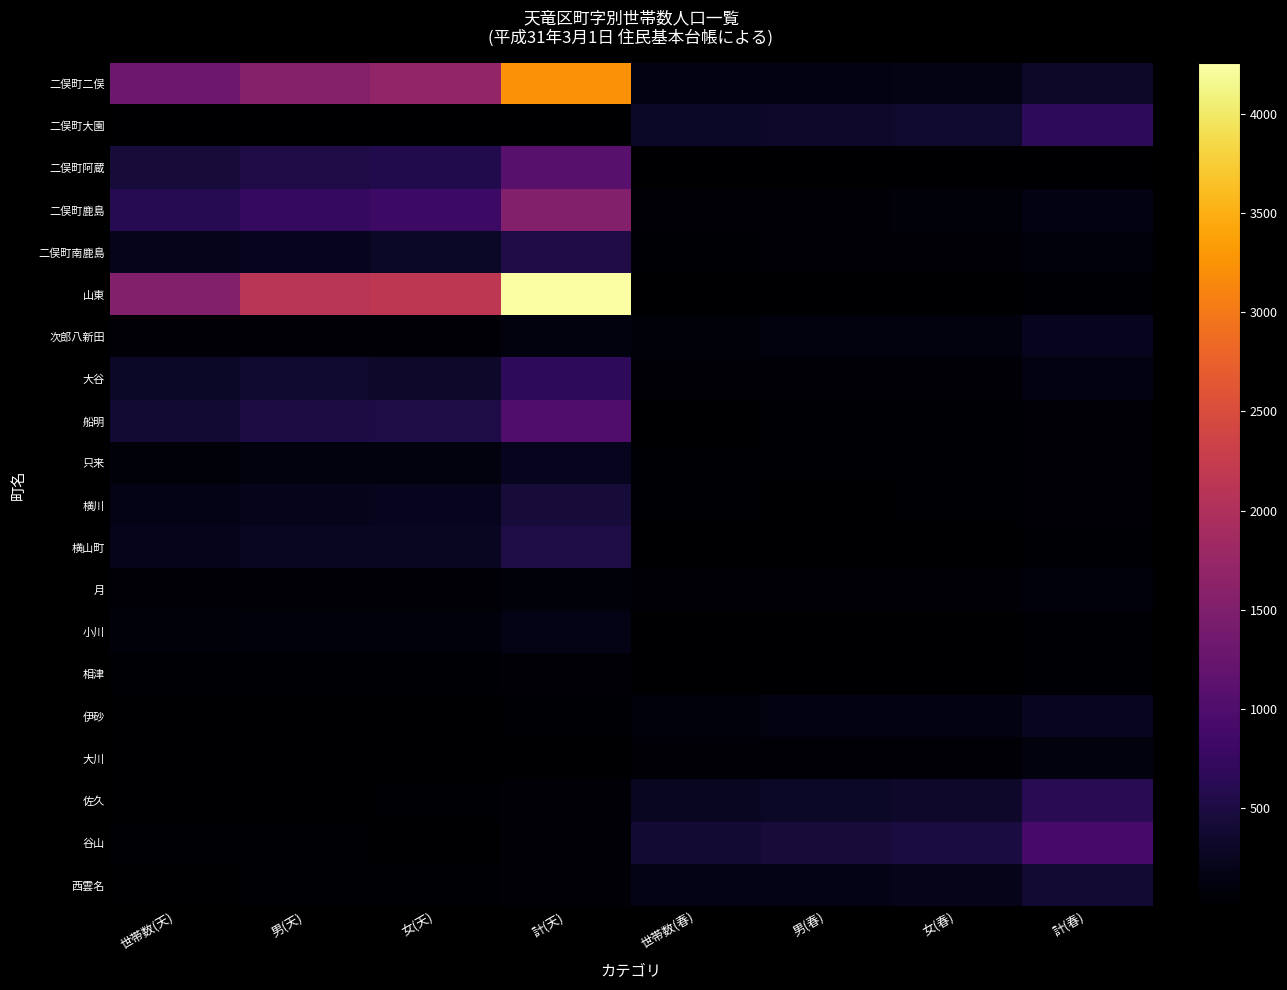

Rank the series at 計(天) from lowest to highest value.

二俣町大園, 大川, 伊砂, 佐久, 谷山, 相津, 西雲名, 月, 次郎八新田, 小川, 只来, 横川, 横山町, 二俣町南鹿島, 大谷, 船明, 二俣町阿蔵, 二俣町鹿島, 二俣町二俣, 山東